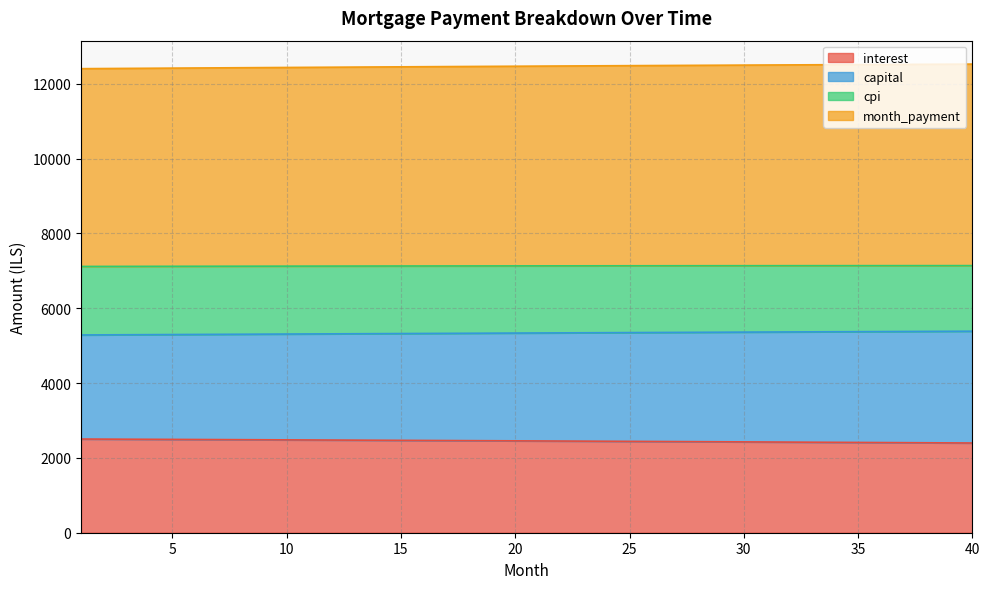

What is the difference between the maximum and minimum values in the capital series?

100.1